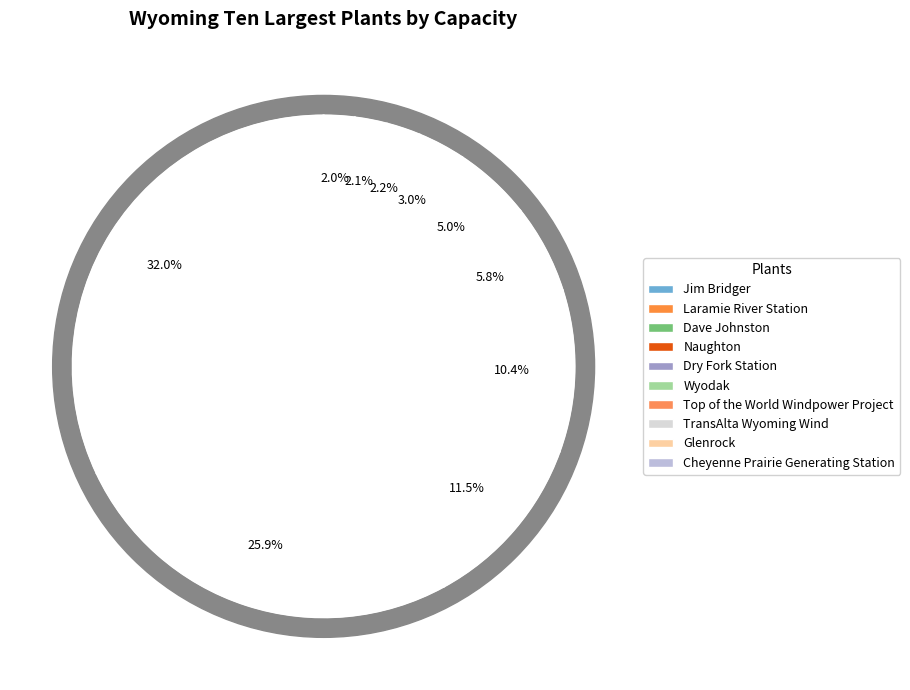

What is the smallest slice in the pie chart?

Cheyenne Prairie Generating Station